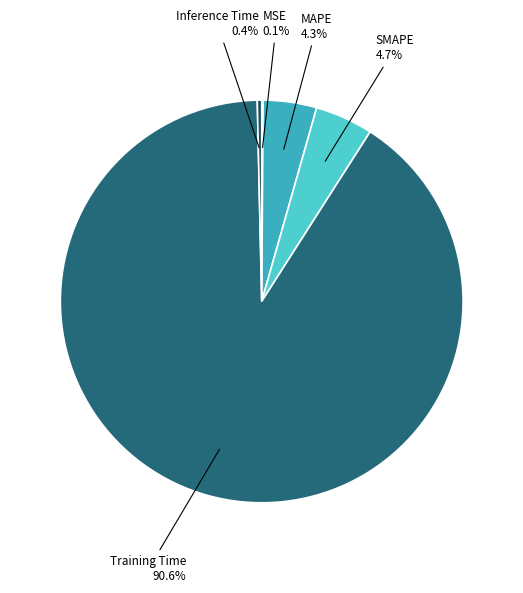

Which slice is the largest?

Training Time